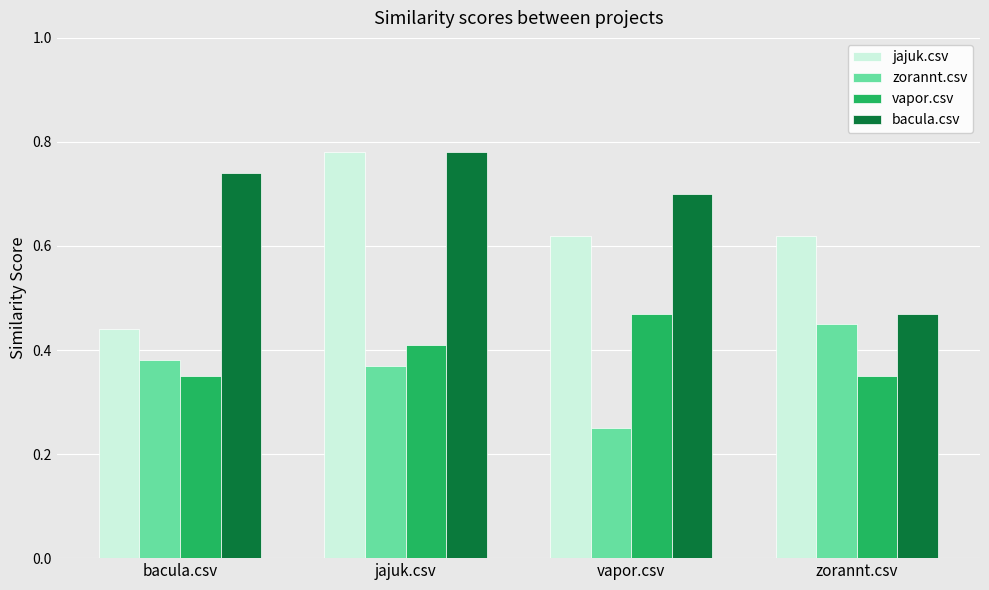

What is the label of the 1st bar from the right?

zorannt.csv